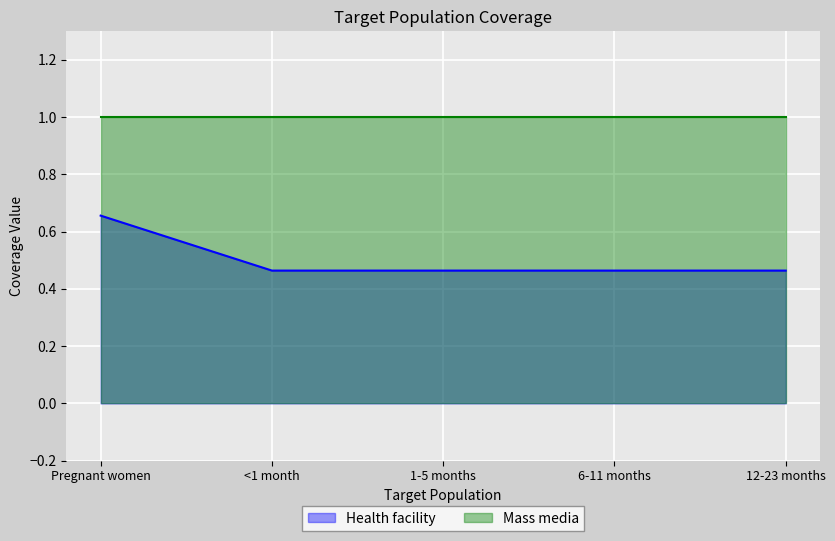

What is the greatest value displayed?

1.0